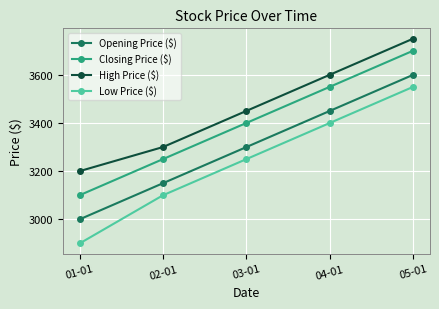

True or false: Closing Price ($) and Low Price ($) intersect in this chart.

False